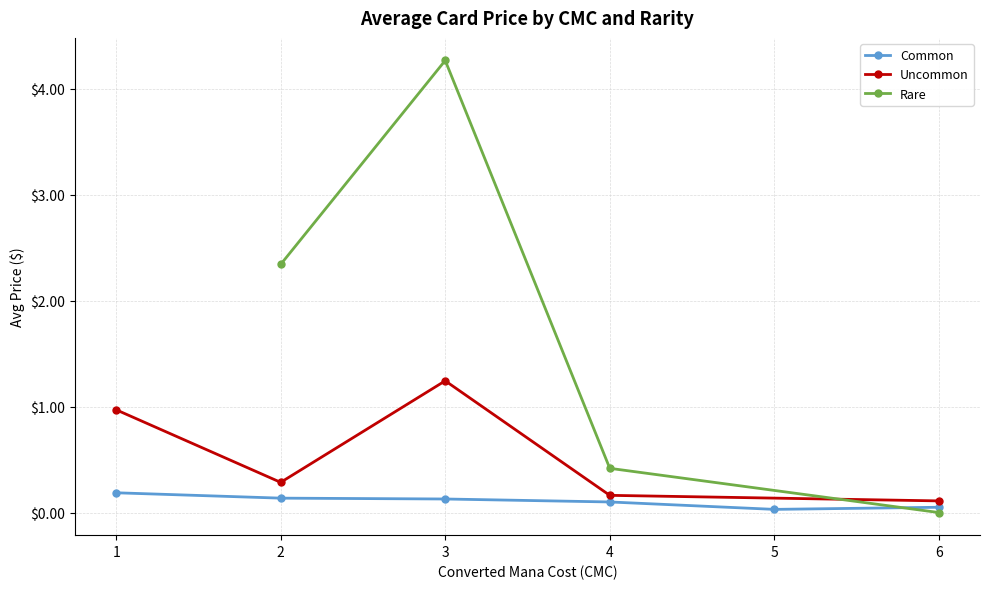

True or false: Rare has a value of 0.2 at 2.

False